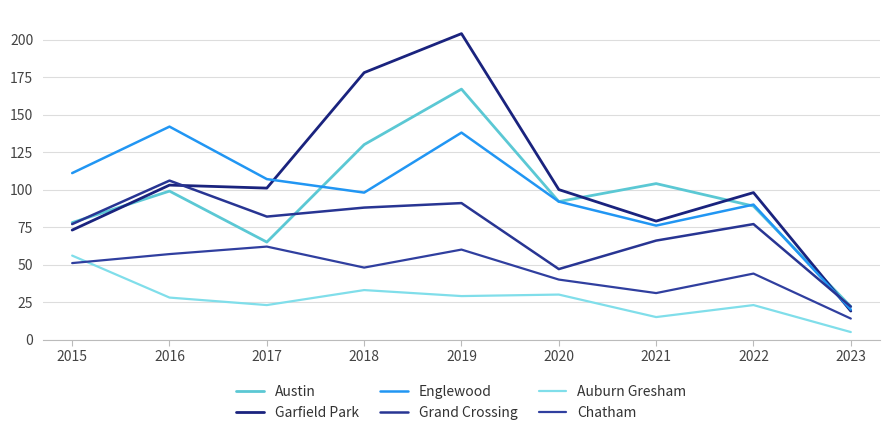

At which category is the sum across all series the highest?

2019